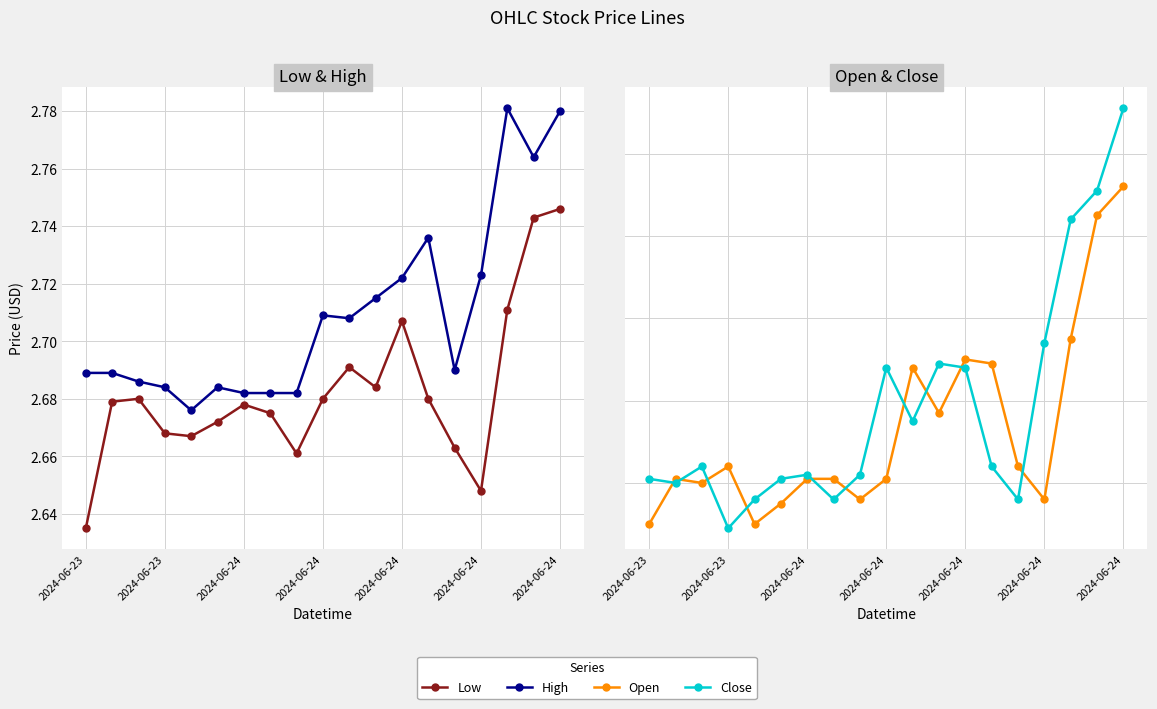

Where is Low nearest to the value 2?

2024-06-23